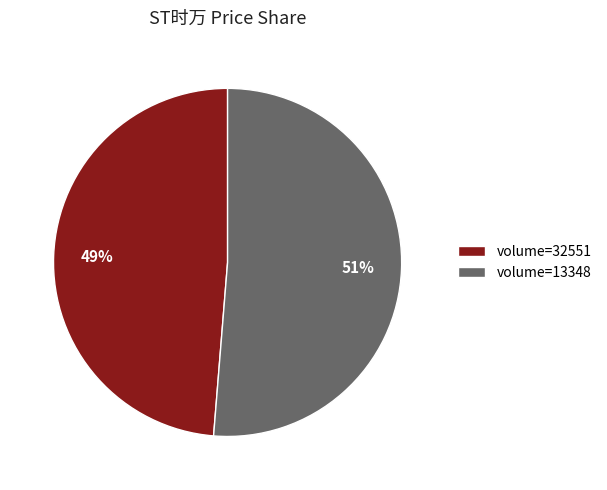

Which has a higher value, volume=13348 or volume=32551?

volume=13348